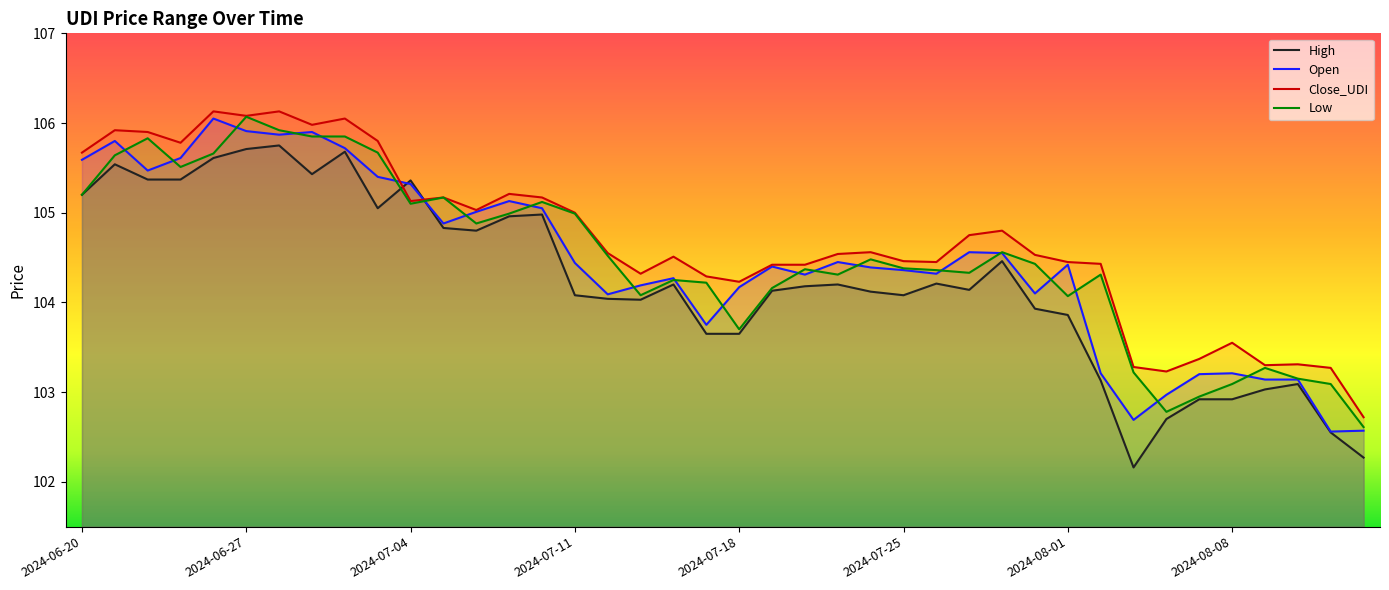

True or false: Close_UDI and Open intersect in this chart.

True